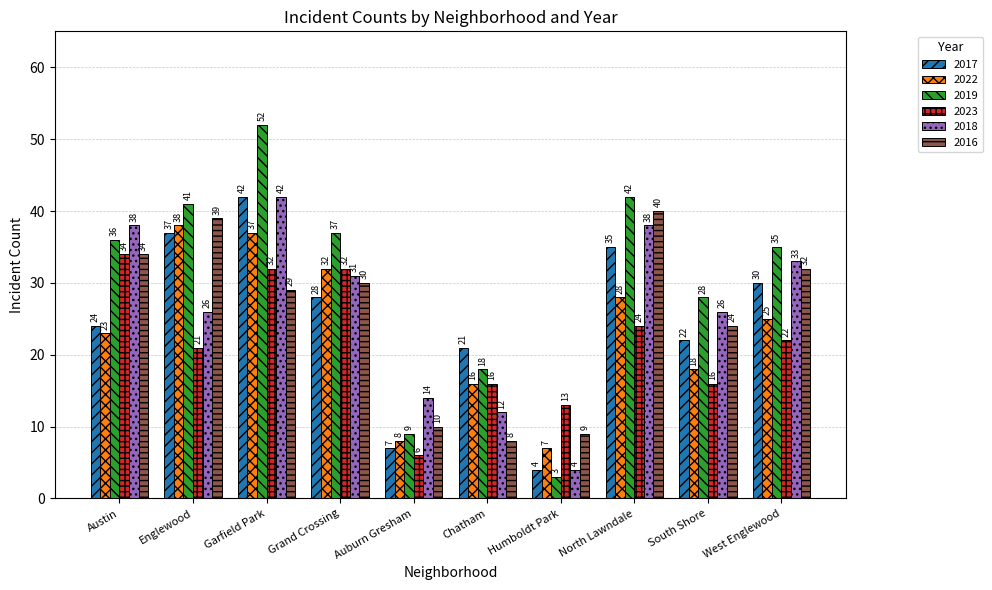

Rank the series at West Englewood from lowest to highest value.

2023, 2022, 2017, 2016, 2018, 2019